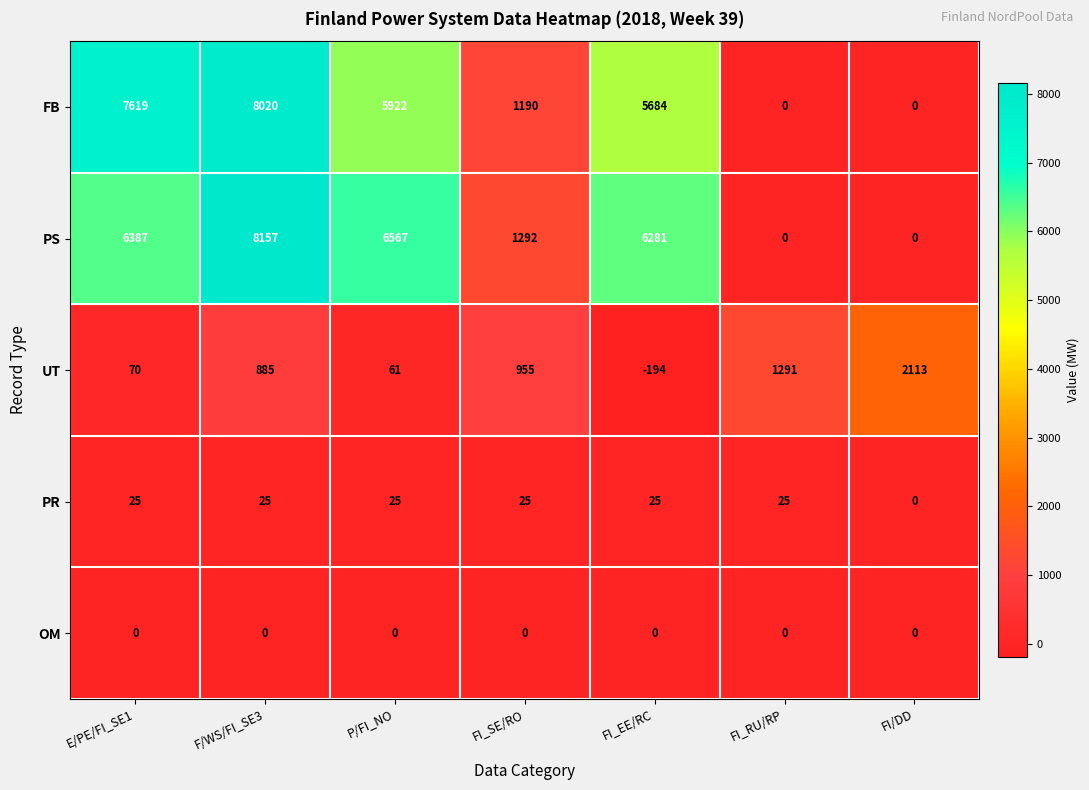

What value does the FB series have at FI_EE/RC?

5684